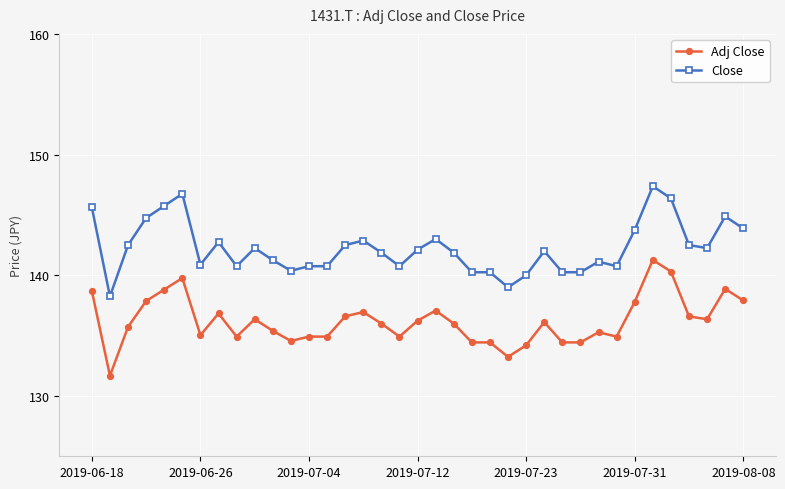

Rank the series by their average value, from lowest to highest.

Adj Close, Close